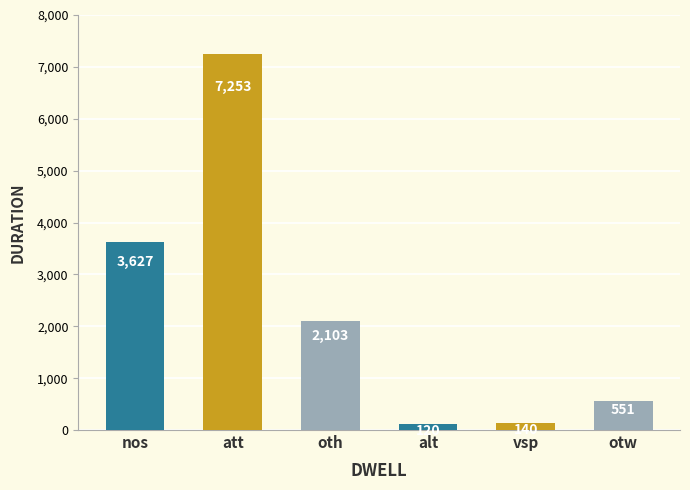

Which label corresponds to the largest value in the chart?

att